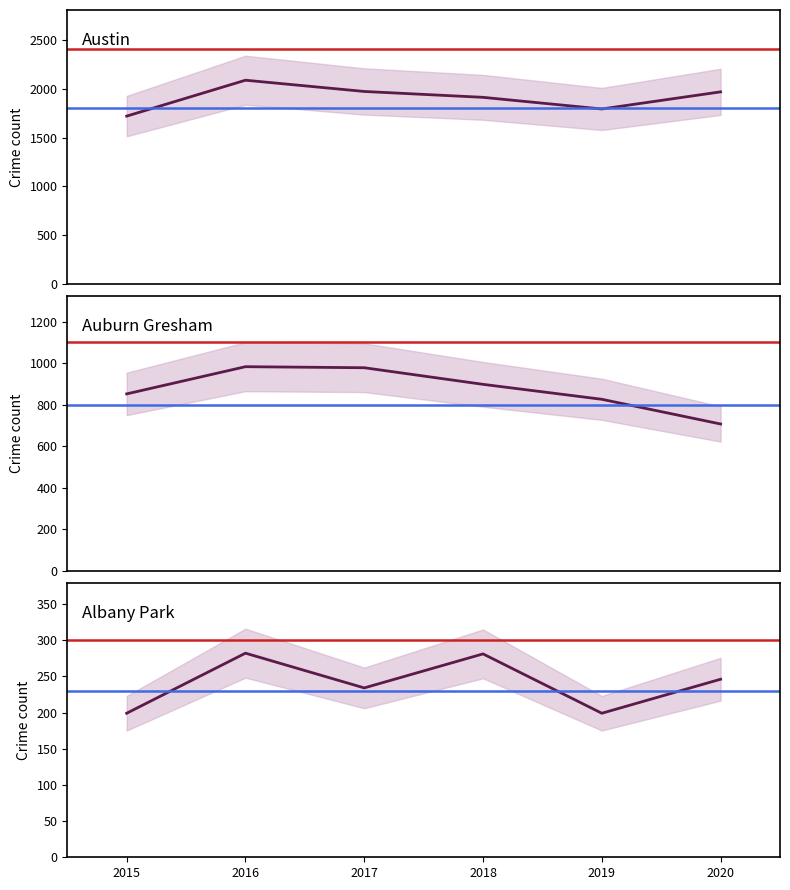

At which category does Austin reach its first local peak?

2016